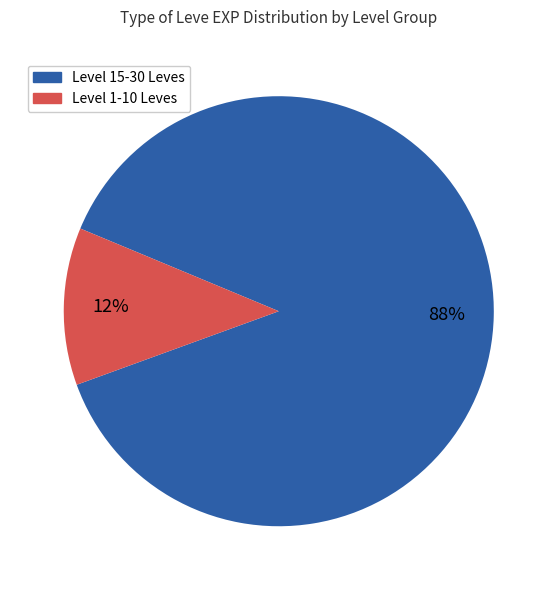

To the nearest percent, what is the difference between the largest and smallest slice percentages?

76%